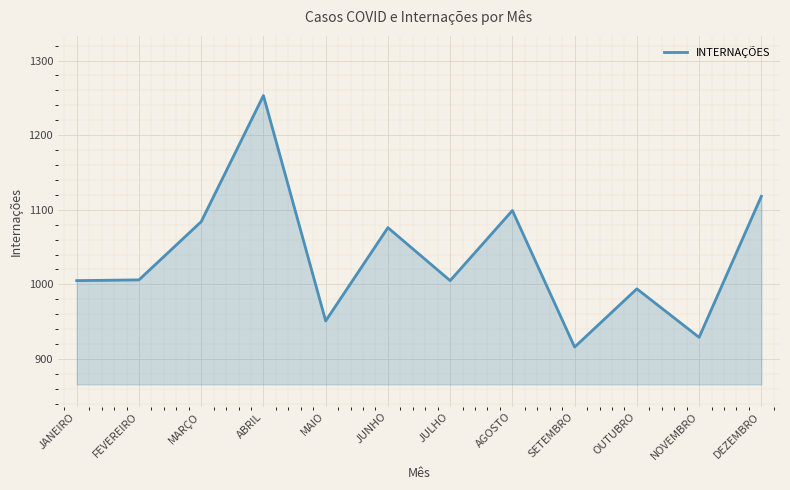

Between MAIO and SETEMBRO, which is larger?

MAIO